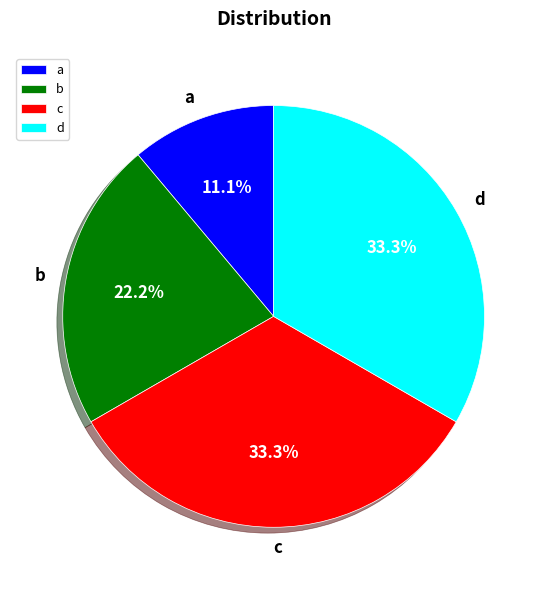

What portion of the pie excludes c?

66.7%